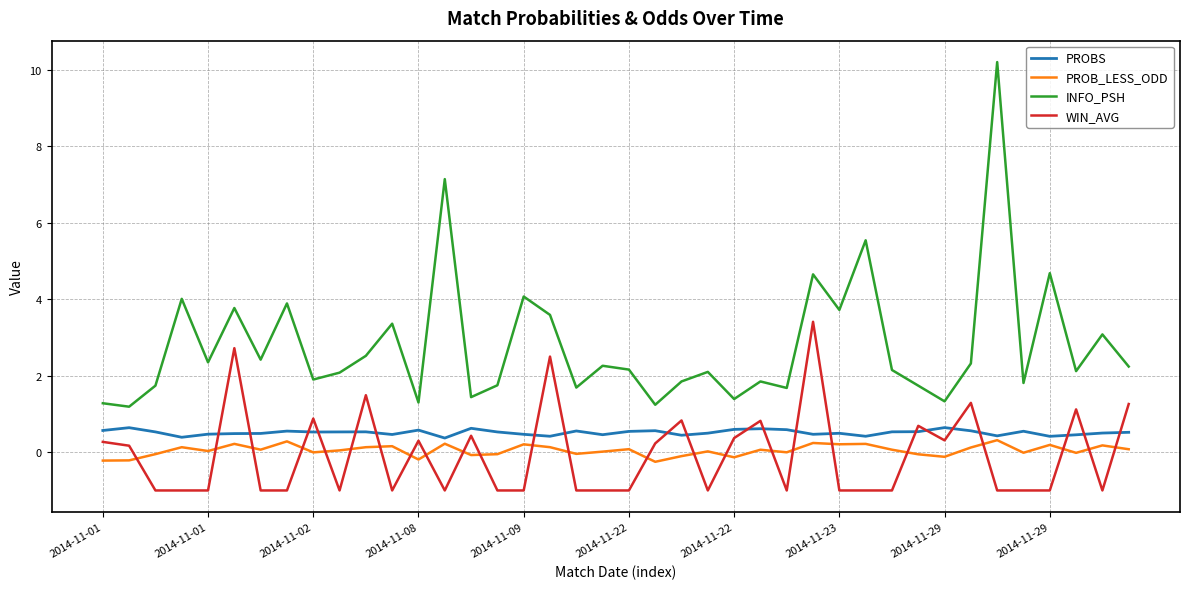

What is the maximum value shown in the chart?

10.2